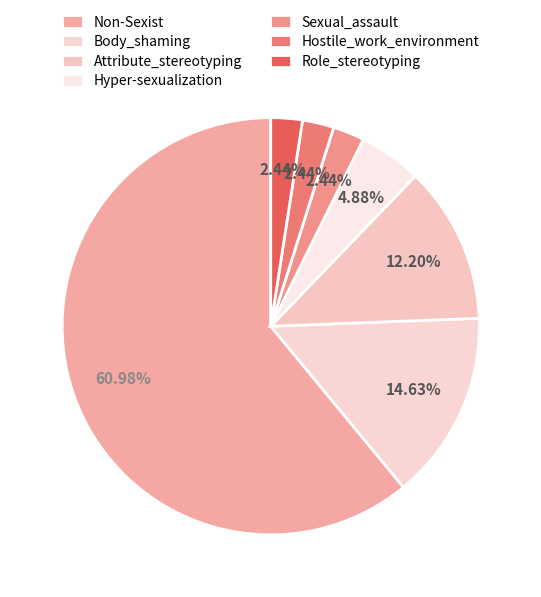

Is it true that Hyper-sexualization is 14% of the pie?

False